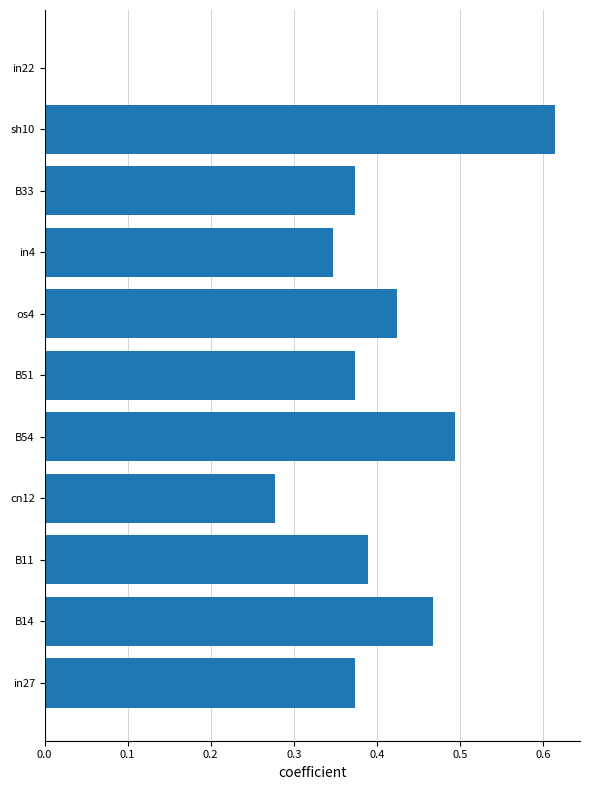

At which category does the chart reach its peak across all series?

sh10